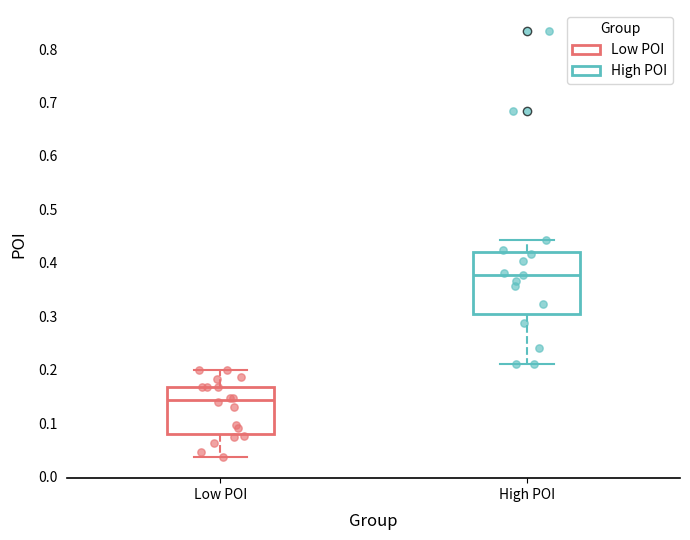

Reading left to right, read every box against the y-axis: the position of its median line, the range the box covers, and the ends of its whiskers. The values are not printed on the chart, so give them approximately, as read against the axis.

Low POI: median 0.14, box 0.08 to 0.17, whiskers 0.04 to 0.20
High POI: median 0.38, box 0.31 to 0.42, whiskers 0.21 to 0.44